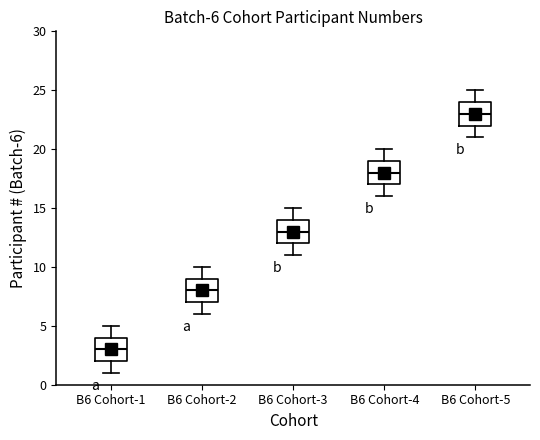

Which box has the highest median line?

B6 Cohort-5